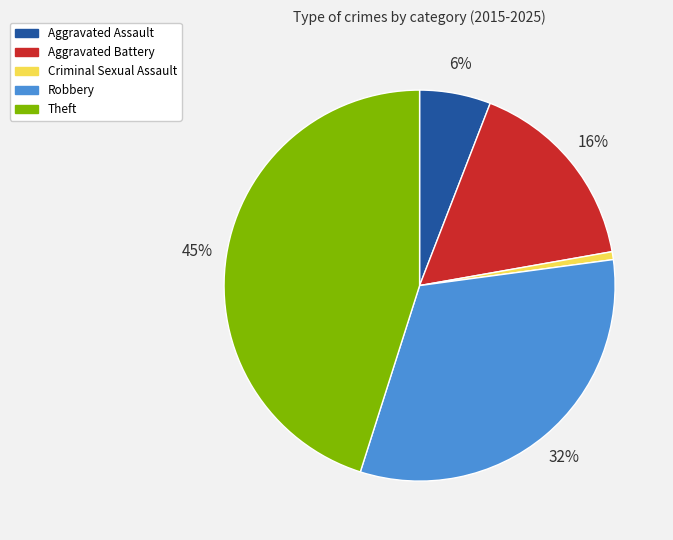

Which has a higher value, Criminal Sexual Assault or Robbery?

Robbery